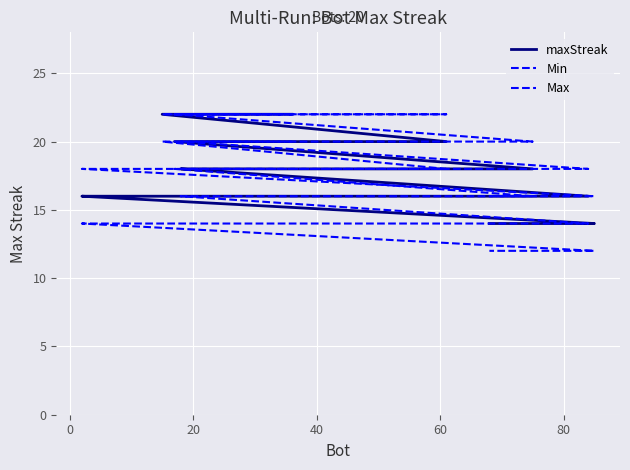

What are all the series names shown in the legend?

maxStreak, Min, Max